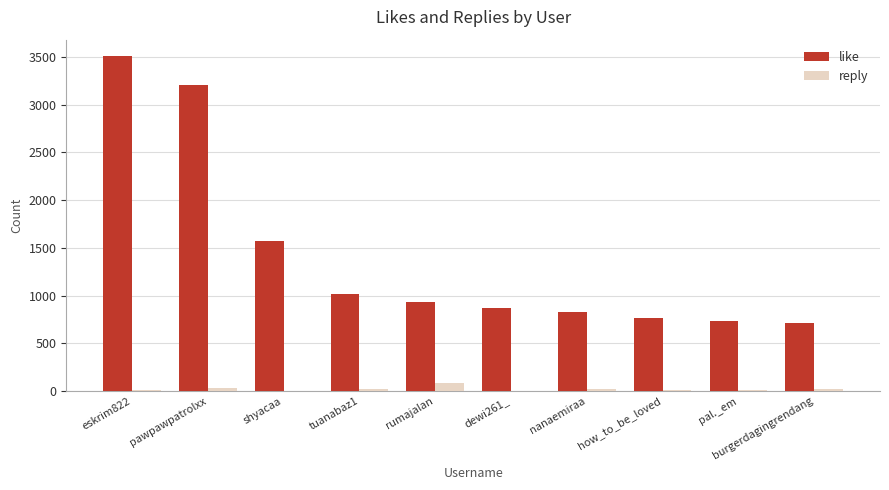

What is the sum of all like values?

14150